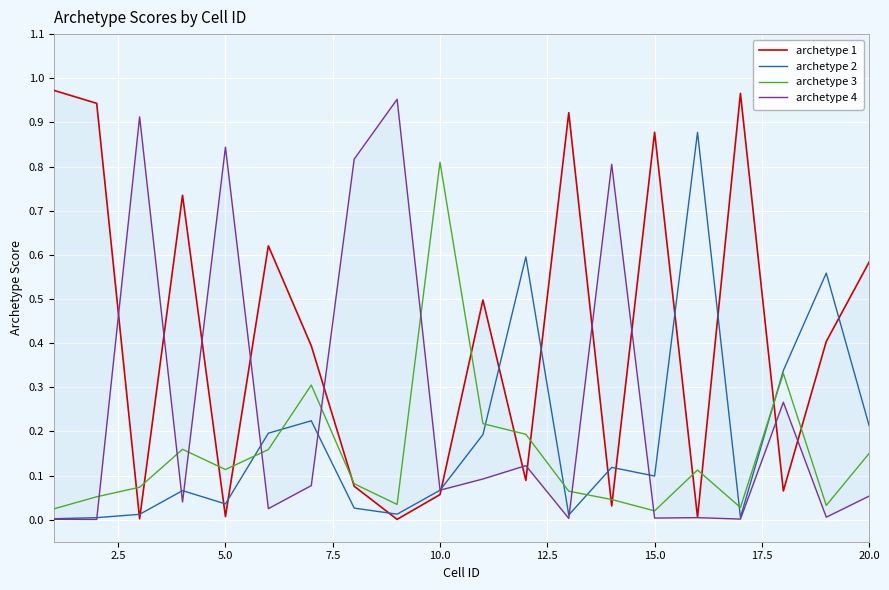

What is the difference between the maximum and minimum values in the archetype 2 series?

0.9